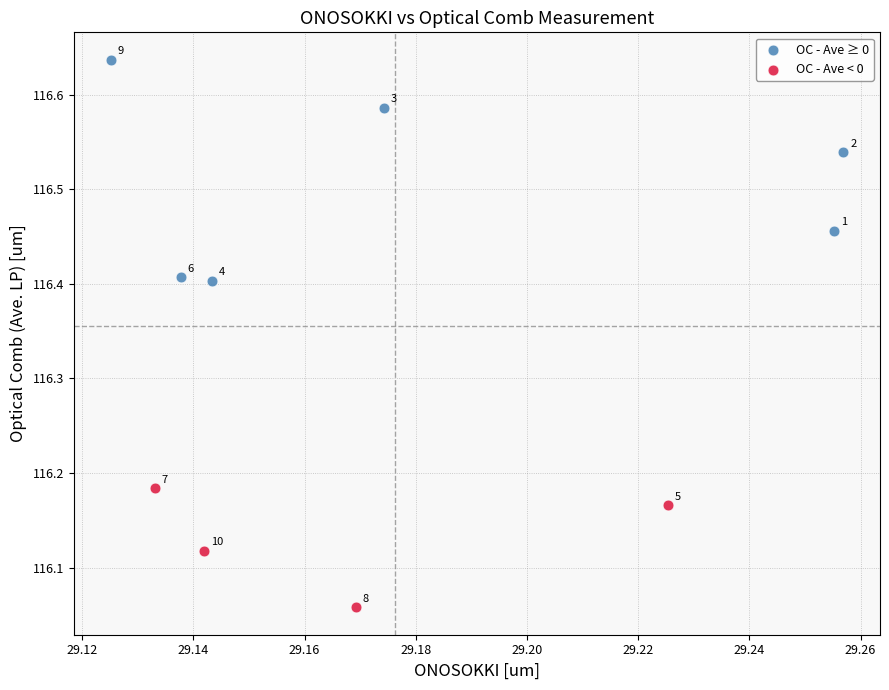

Which series contains the highest Y value?

OC - Ave ≥ 0